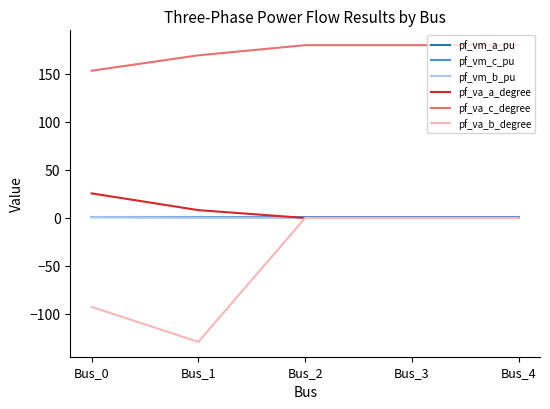

The value of pf_va_c_degree at Bus_2 is 180.0. True or false?

True